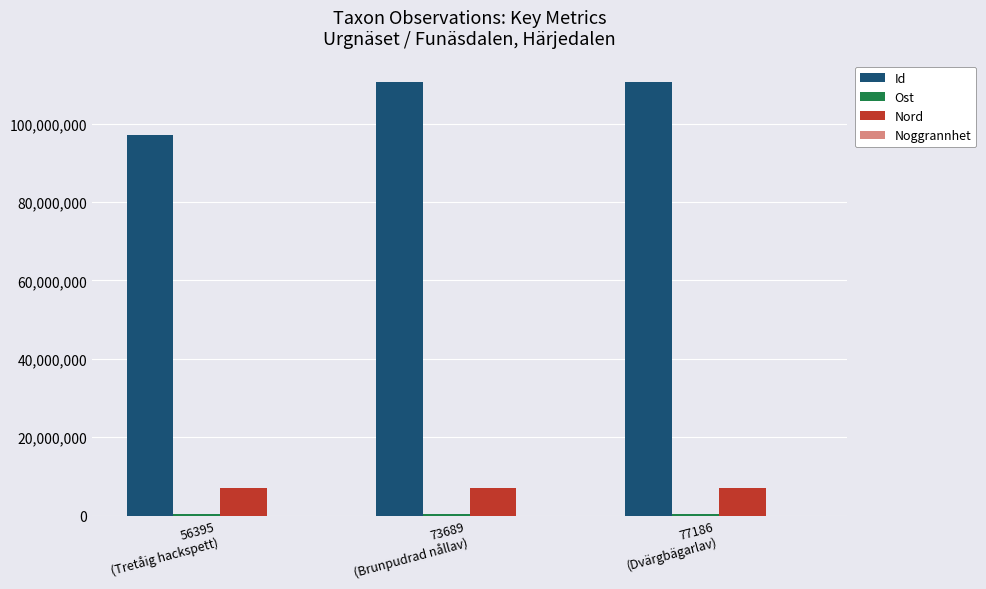

Which series has the largest total across all categories?

Id